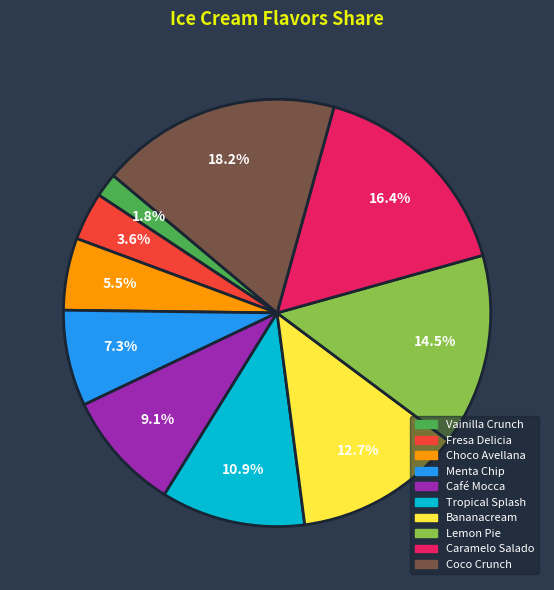

What is the ratio of the value at Tropical Splash to the value at Café Mocca?

1.2